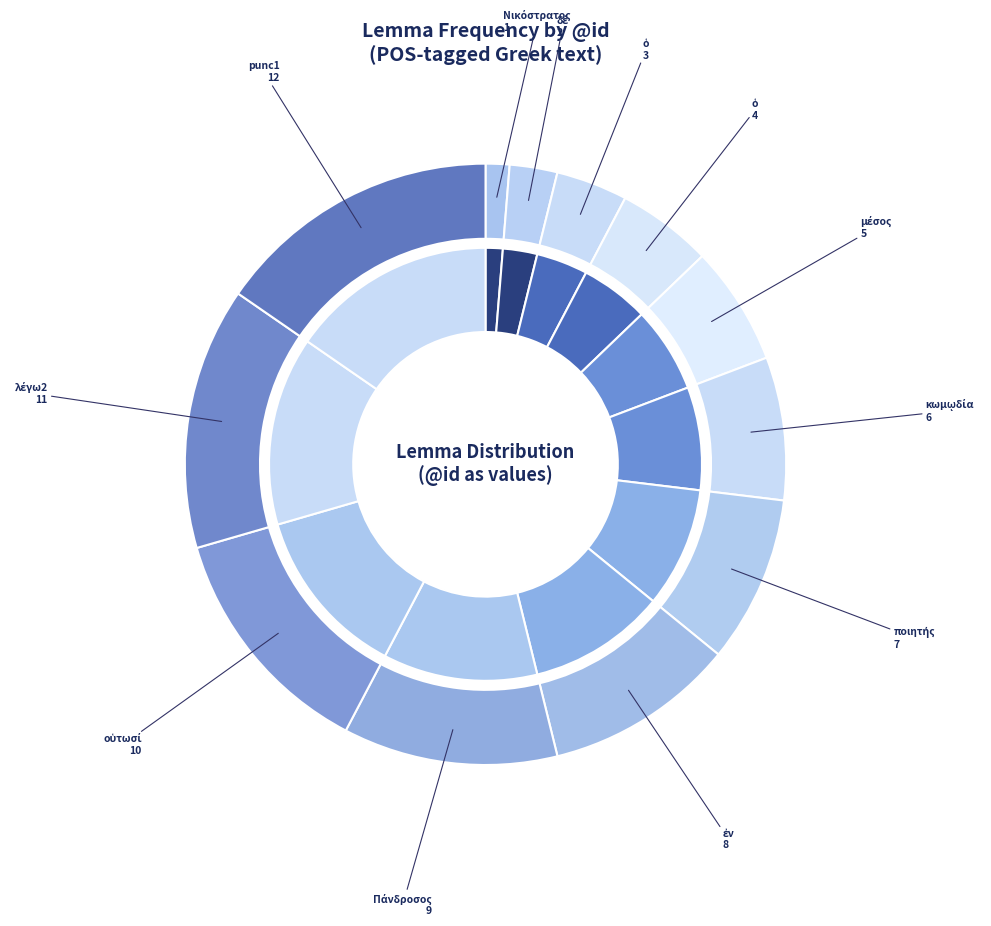

What portion of the pie excludes punc1?

84.6%